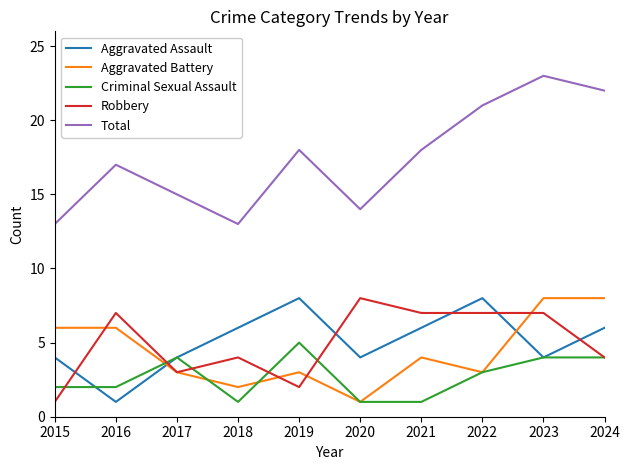

Where is Aggravated Battery nearest to the value 4?

2021